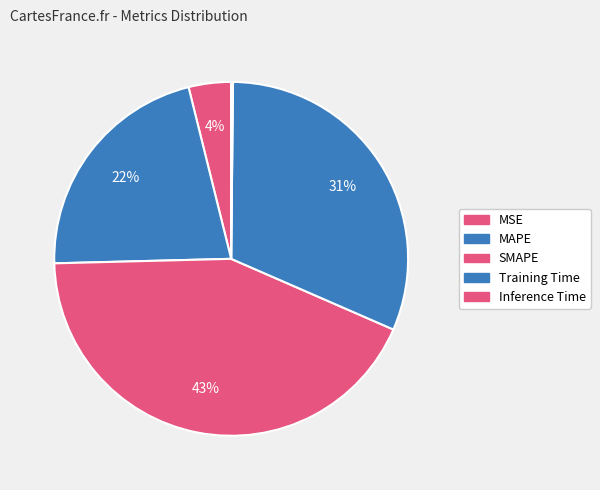

Between MAPE and SMAPE, which is larger?

SMAPE